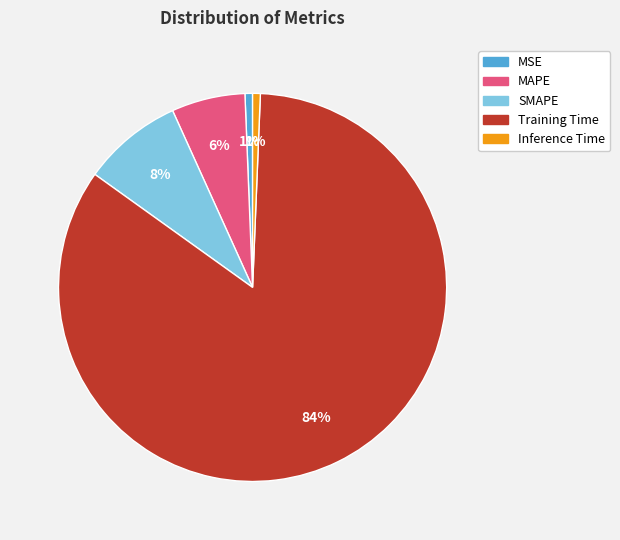

Is the sum of Inference Time and Training Time greater than half?

Yes